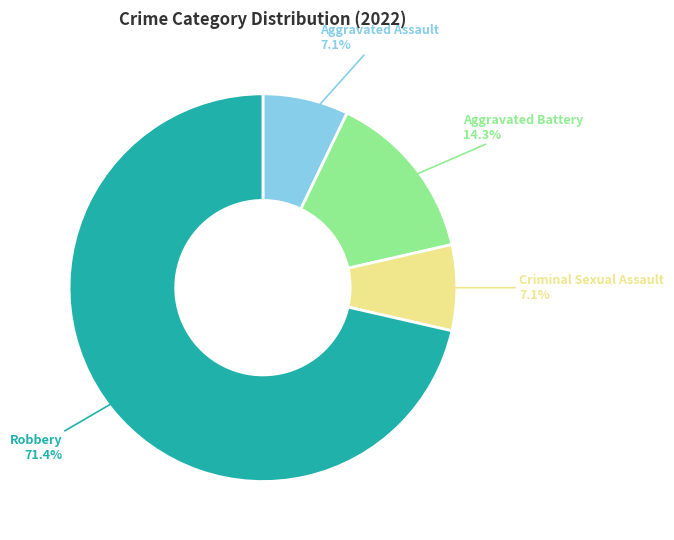

Is there any slice that represents more than half of the pie?

Yes